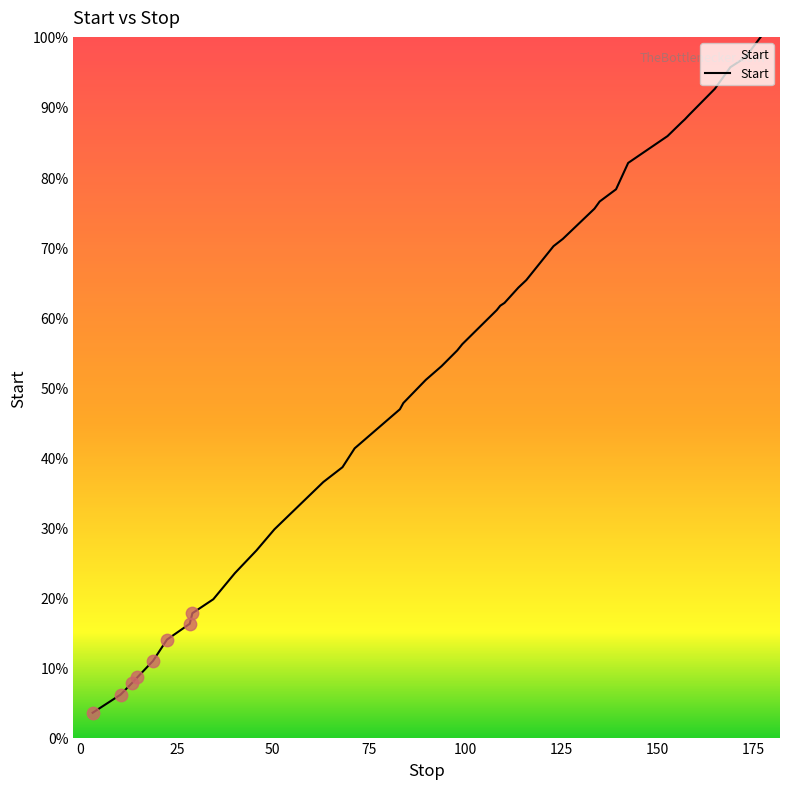

What is the difference between the maximum and minimum values?

96.5